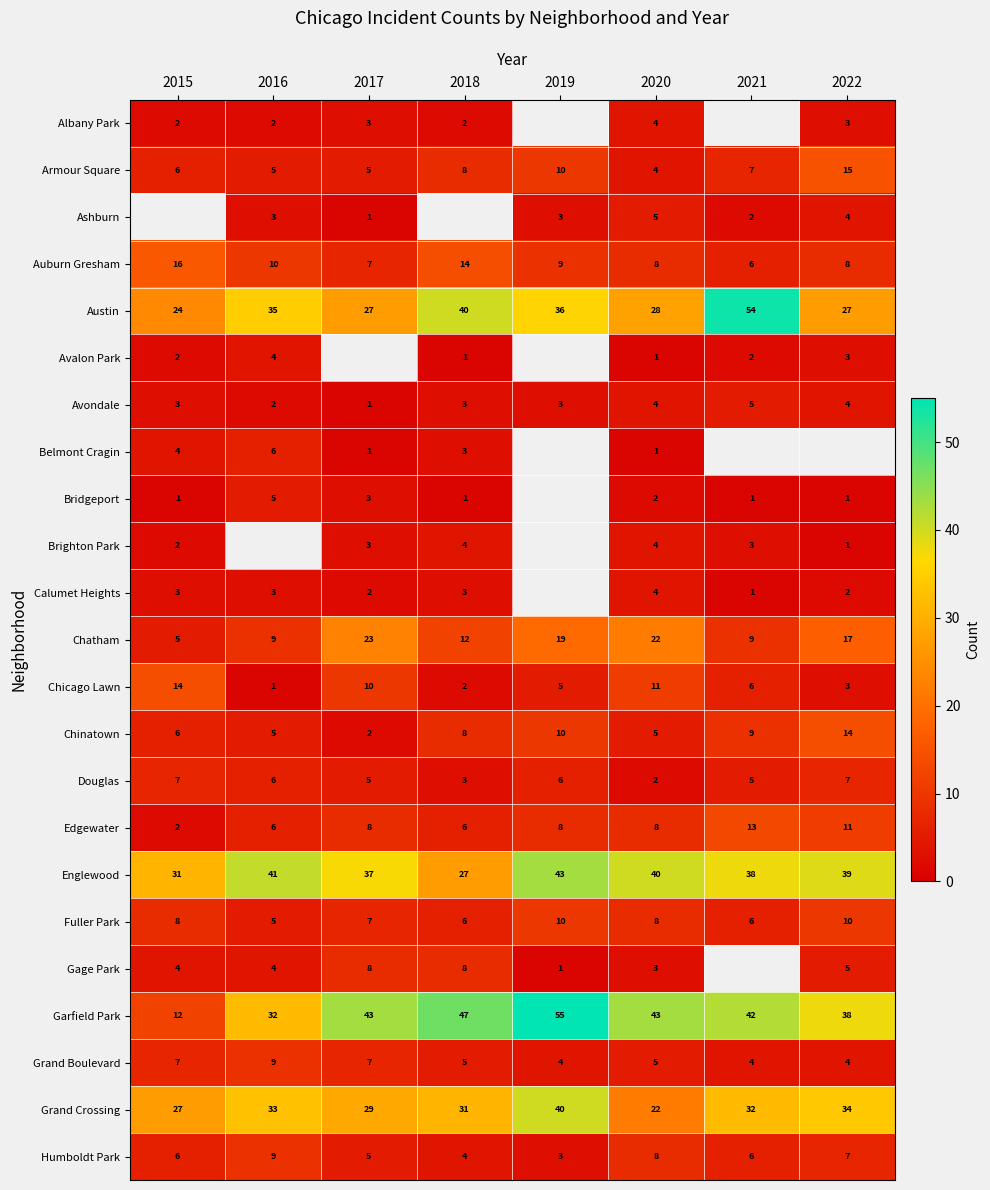

What is the lowest value of the Edgewater series?

2.0